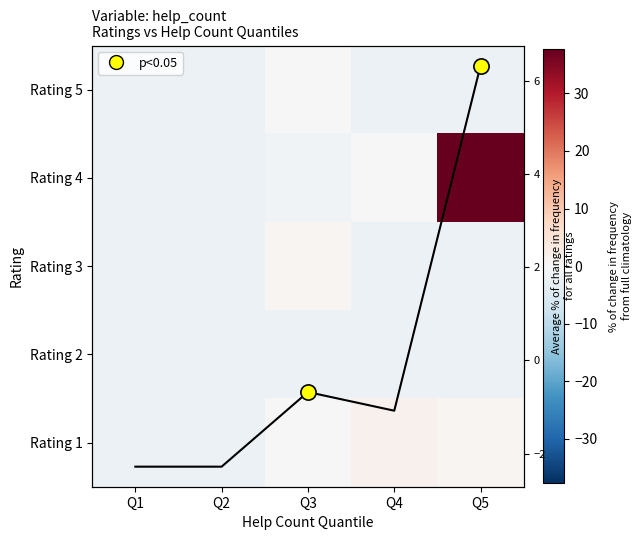

Rank the series at Q4 from lowest to highest value.

Rating 5, Rating 3, Rating 2, Rating 4, Rating 1